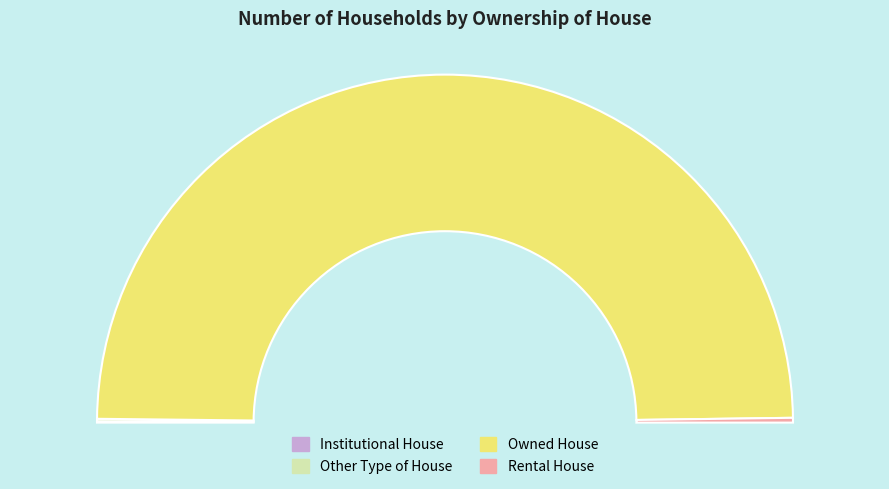

Rank the categories by value from highest to lowest.

Owned House, Rental House, Other Type of House, Institutional House